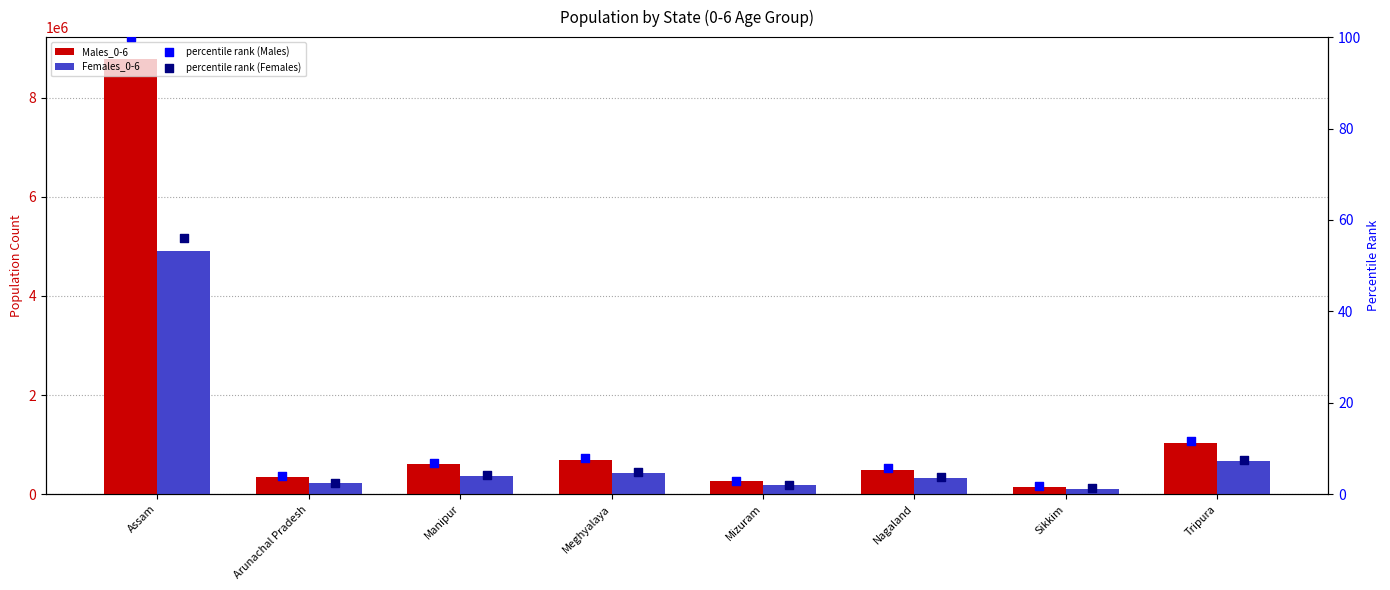

What is the total value across all series at Meghyalaya?

1107118.6